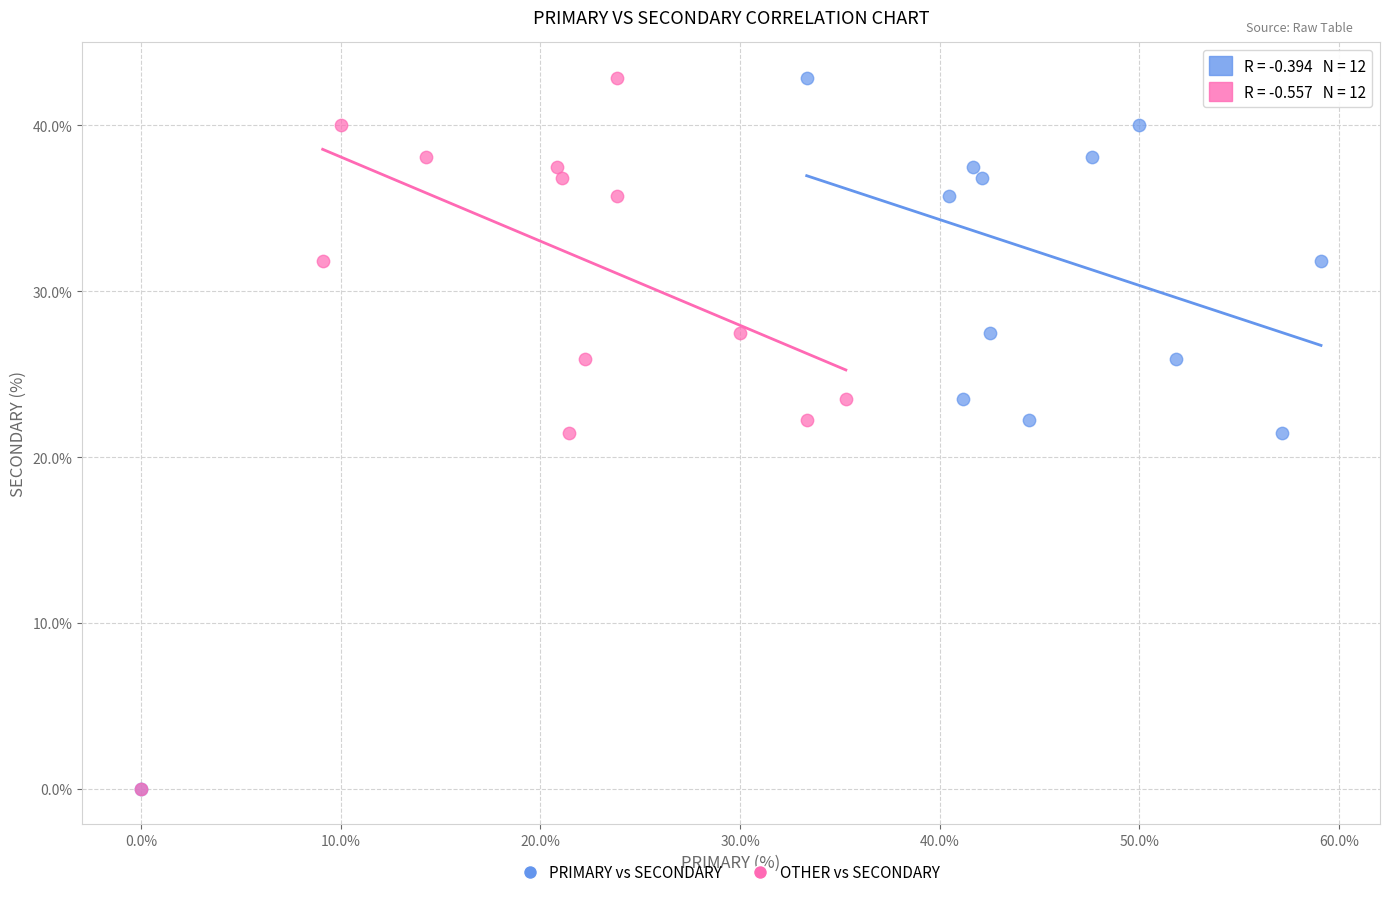

What are all the series names shown in the legend?

PRIMARY vs SECONDARY, OTHER vs SECONDARY